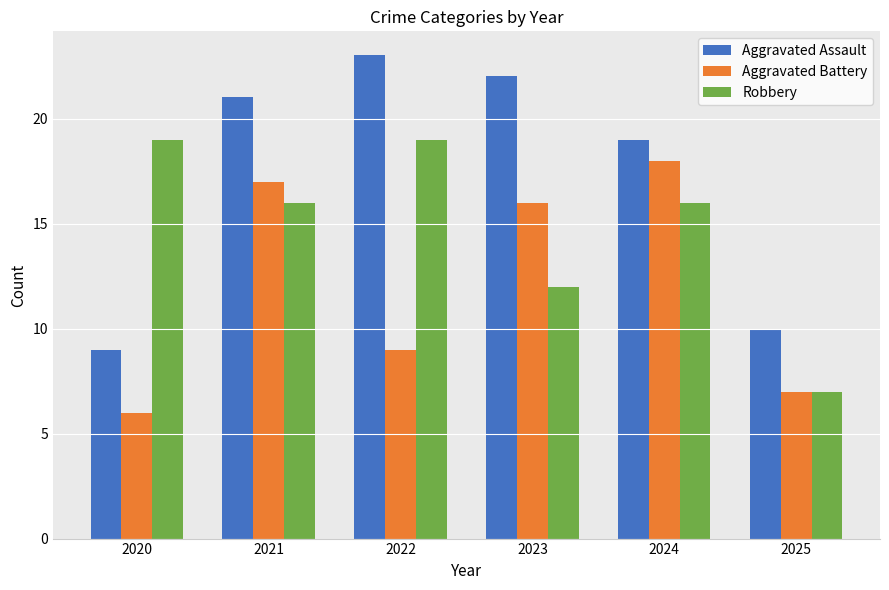

Which series has the largest range (max minus min)?

Aggravated Assault